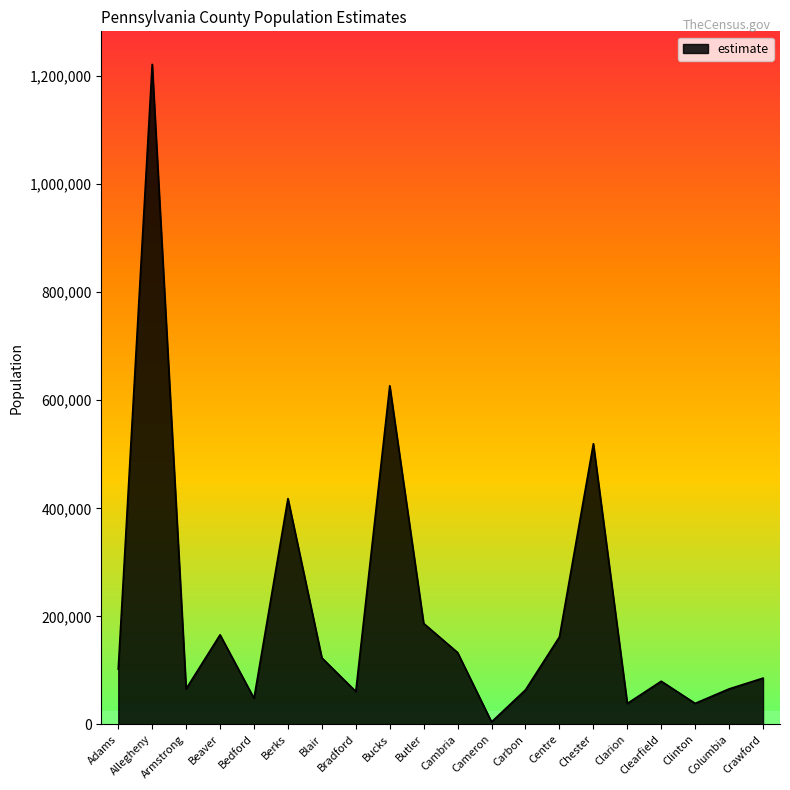

What is the ratio of the value at Crawford to the value at Carbon?

1.3